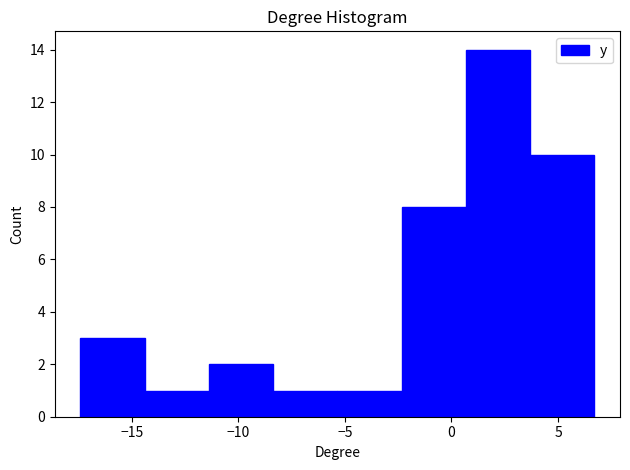

Reading left to right, transcribe this chart: for each bar, give the range it covers on the x-axis and its height. Neither the bar edges nor the heights are printed on the chart, so give them approximately, as read against the axes.

-17.5 to -14.5: 3
-14.5 to -11.5: 1
-11.5 to -8.5: 2
-8.5 to -5.5: 1
-5.5 to -2.5: 1
-2.5 to 0.5: 8
0.5 to 3.5: 14
3.5 to 6.5: 10